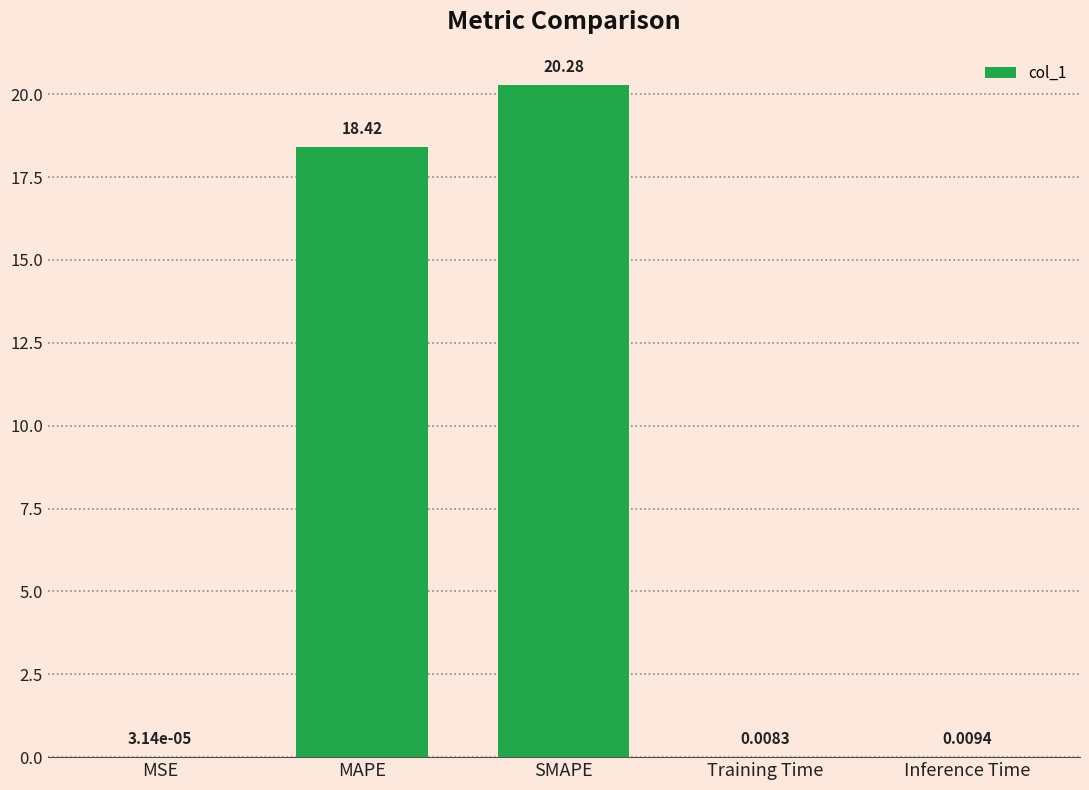

Which label corresponds to the largest value in the chart?

SMAPE